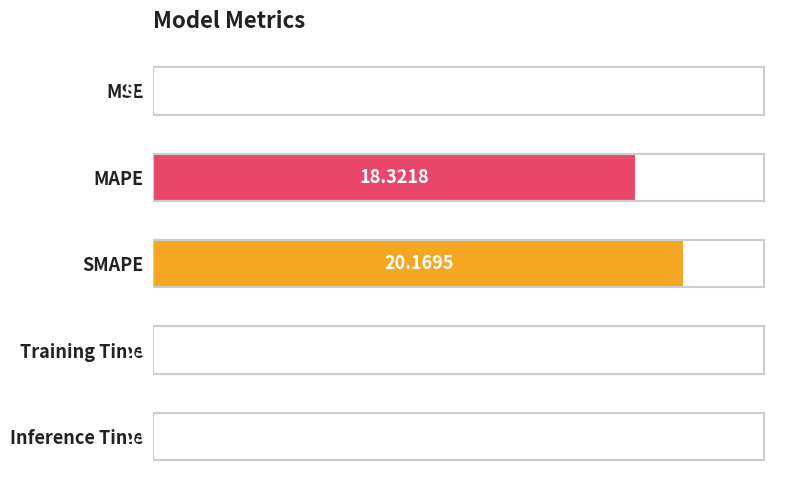

What is the sum of all values?

38.6